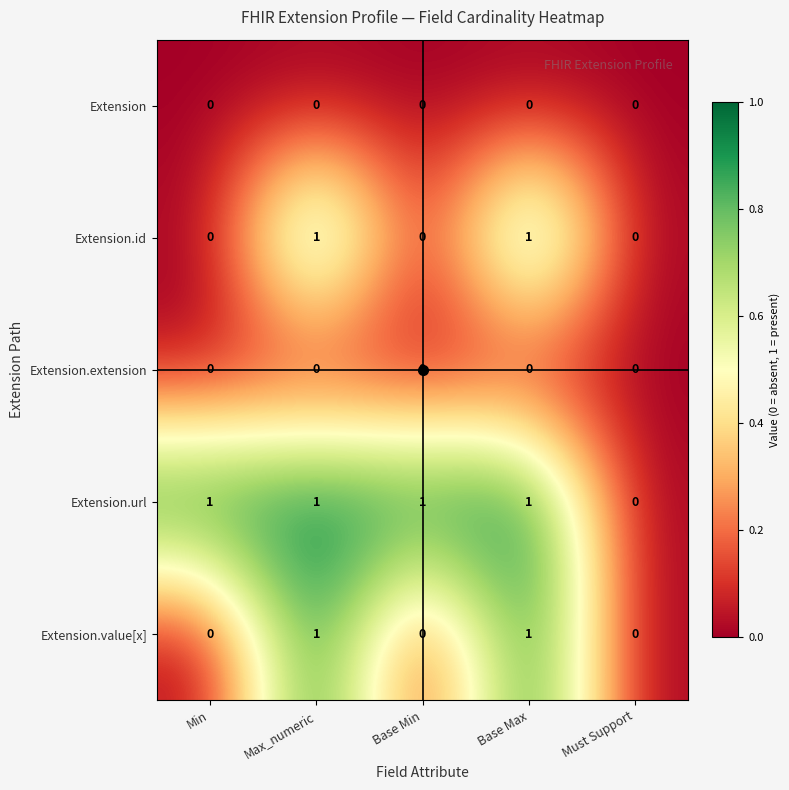

Which series has the largest total across all categories?

Extension.url